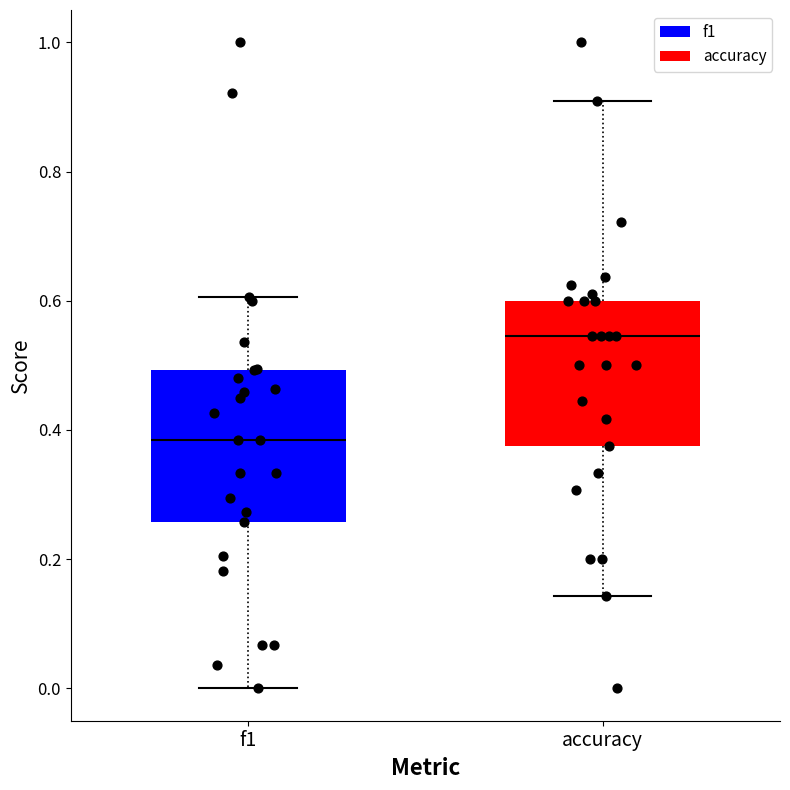

Reading left to right, transcribe this box plot: for each box, give where its median line is, the range the box spans, and where its two whiskers end, as read against the y-axis. The values are not printed on the chart, so give them approximately, as read against the axis.

f1: median 0.38, box 0.26 to 0.50, whiskers 0.00 to 0.60
accuracy: median 0.54, box 0.38 to 0.60, whiskers 0.14 to 0.90